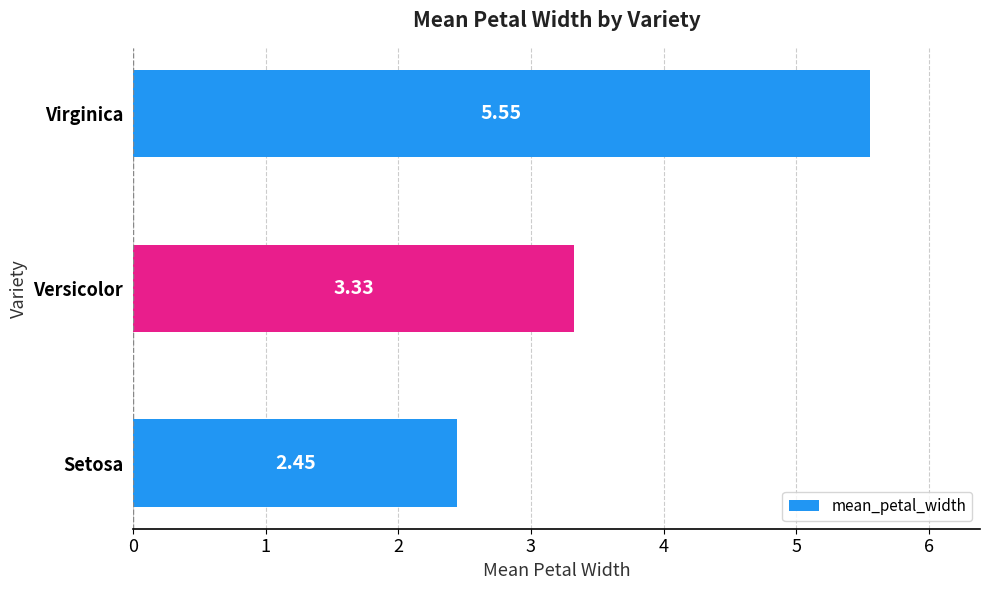

What is the average value?

3.8